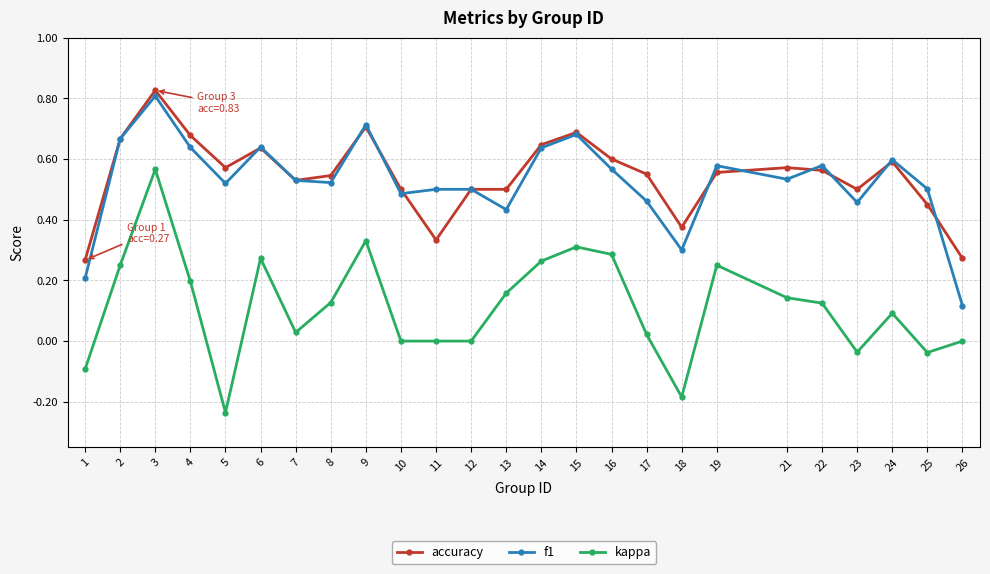

List the series in order of their peak value, highest first.

accuracy, f1, kappa